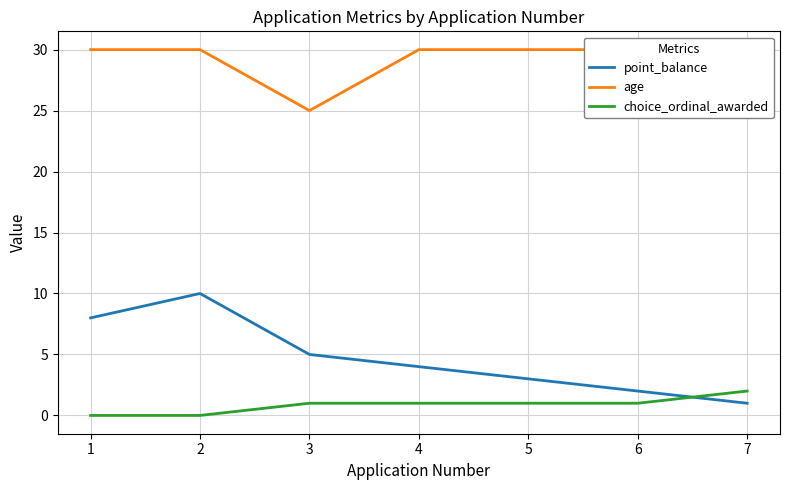

Reading left to right, what are all the values shown in this chart?

point_balance: 8	10	5	4	3	2	1
age: 30	30	25	30	30	30	30
choice_ordinal_awarded: 0	0	1	1	1	1	2